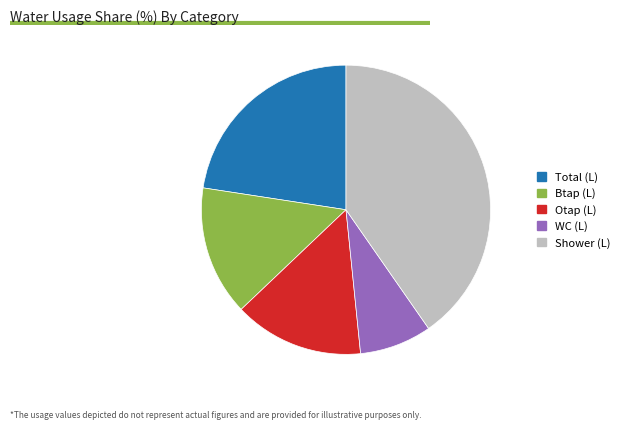

Combined, do Otap (L) and Shower (L) account for over 50%?

Yes